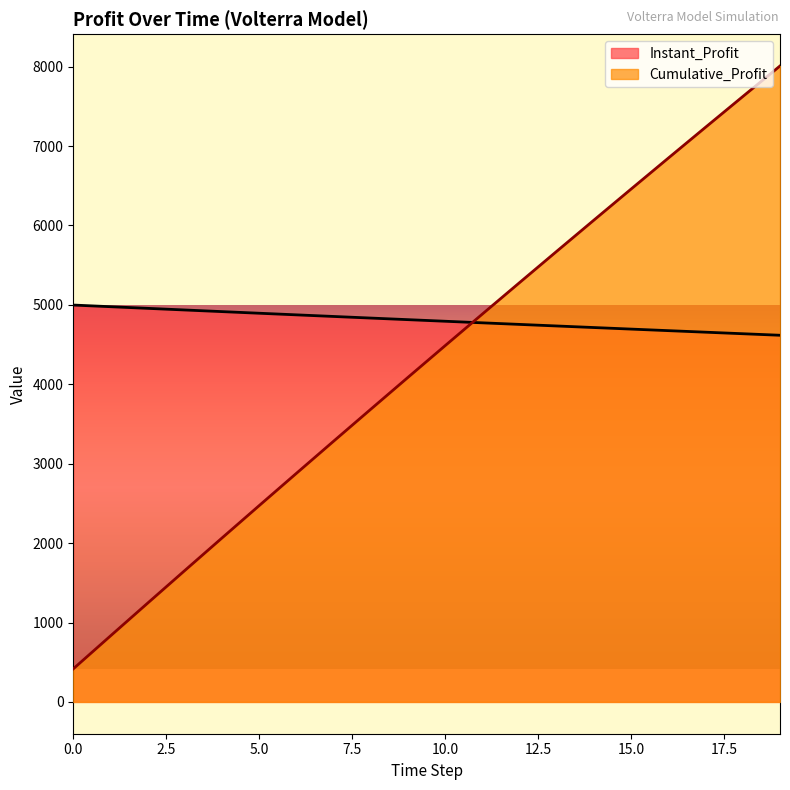

Rank the series at 19 from lowest to highest value.

Instant_Profit, Cumulative_Profit